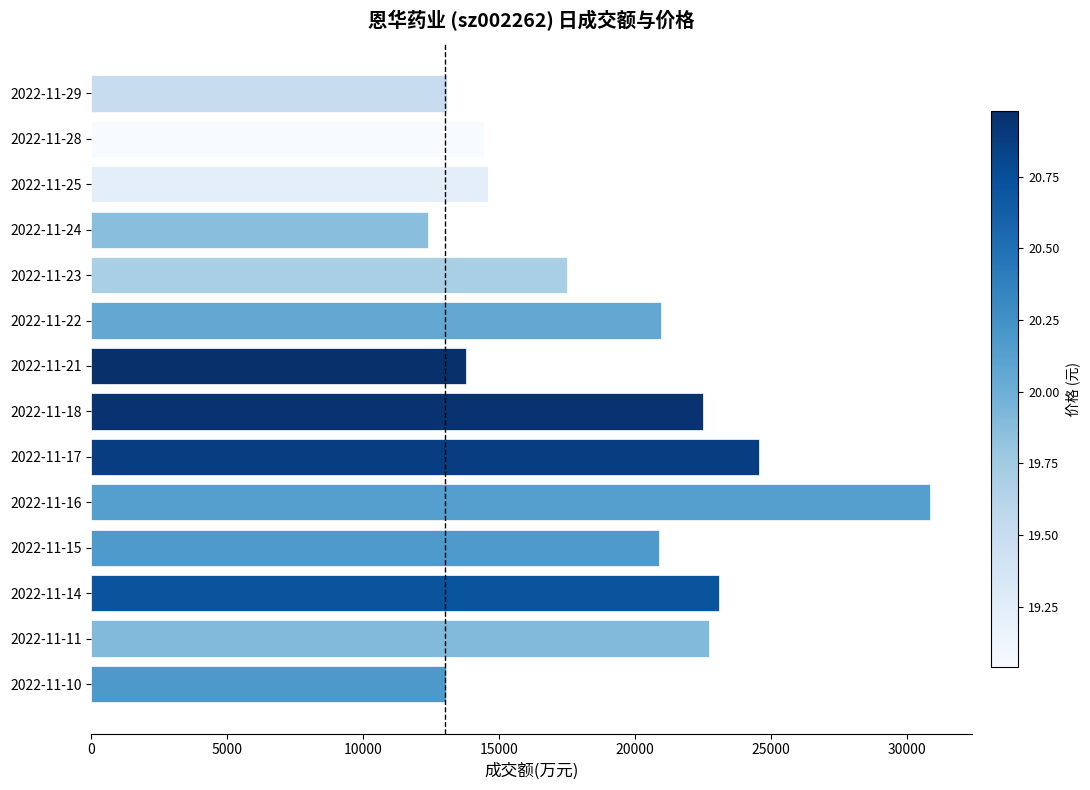

What is the sum of all values?

264287